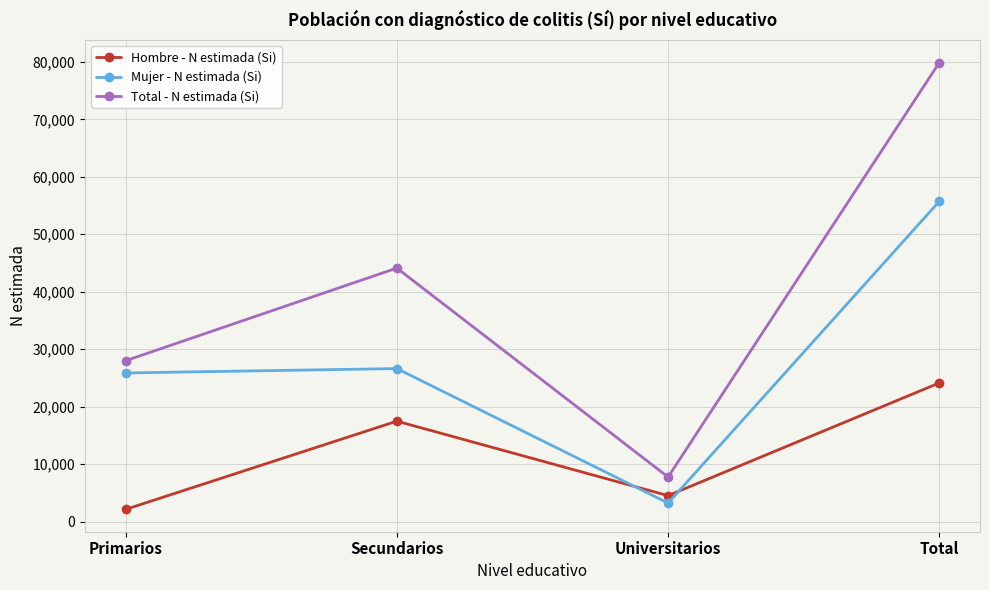

Between Primarios and Secundarios, which series saw the biggest shift?

Total - N estimada (Si)